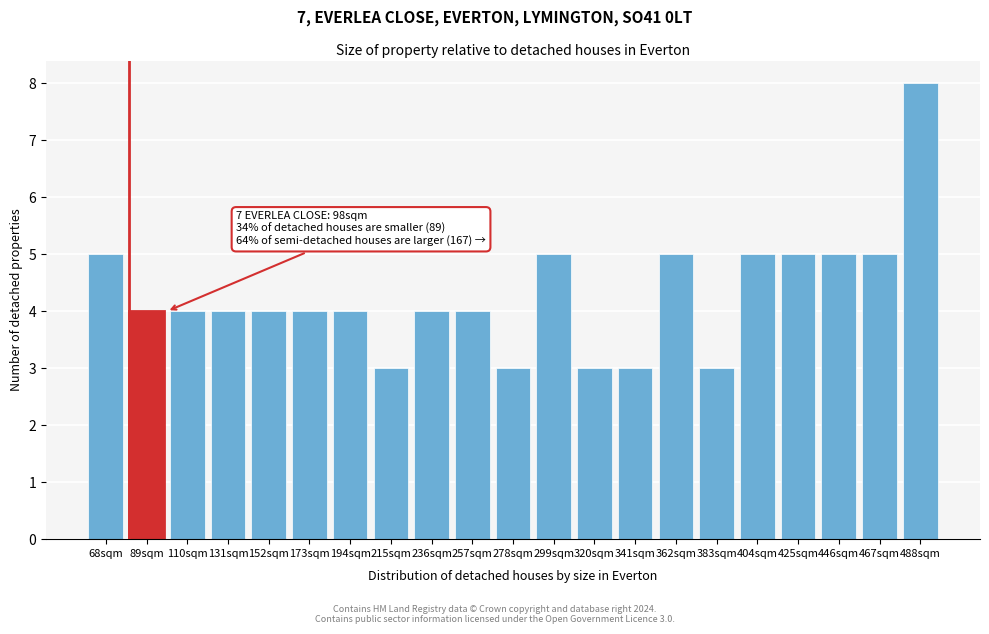

Reading left to right, what are all the values shown in this chart?

5	4	4	4	4	4	4	3	4	4	3	5	3	3	5	3	5	5	5	5	8